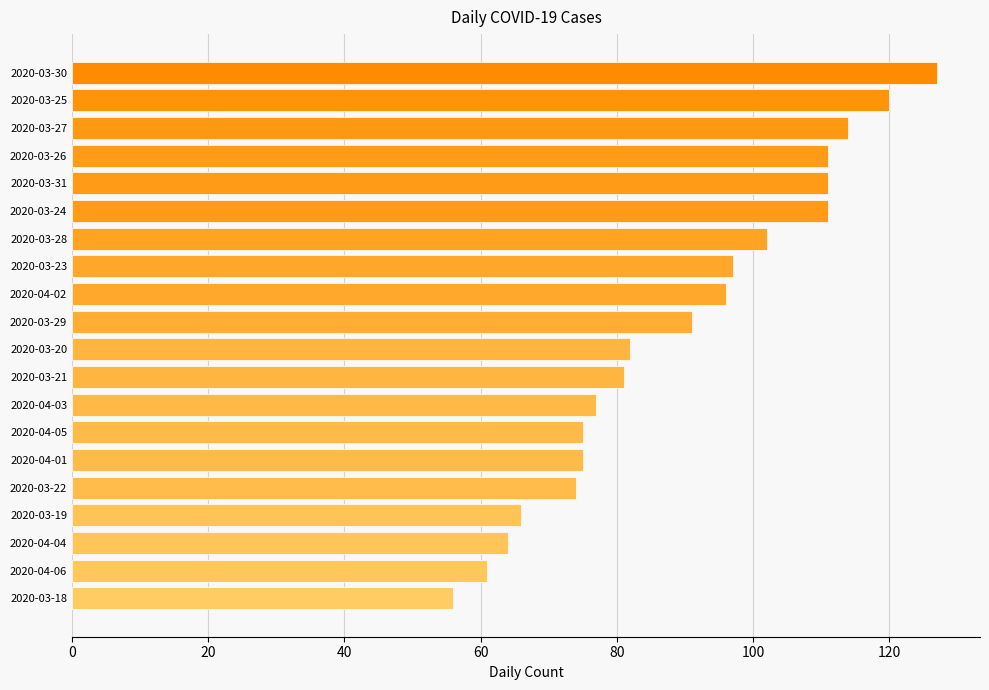

Is it true that the value at 2020-04-01 is 129?

False